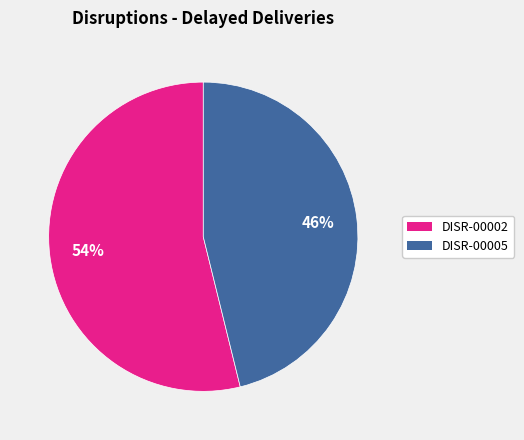

To the nearest percent, what is the combined percentage of DISR-00002 and DISR-00005?

100%